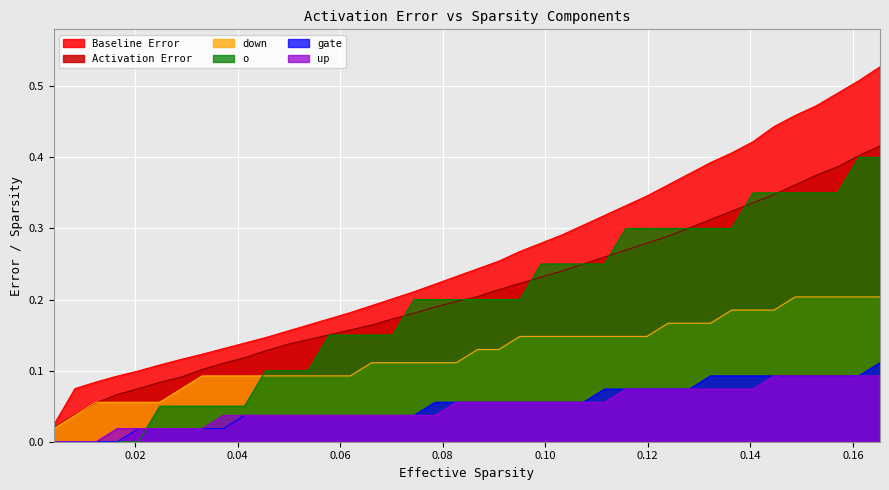

How many distinct data groups are displayed?

6